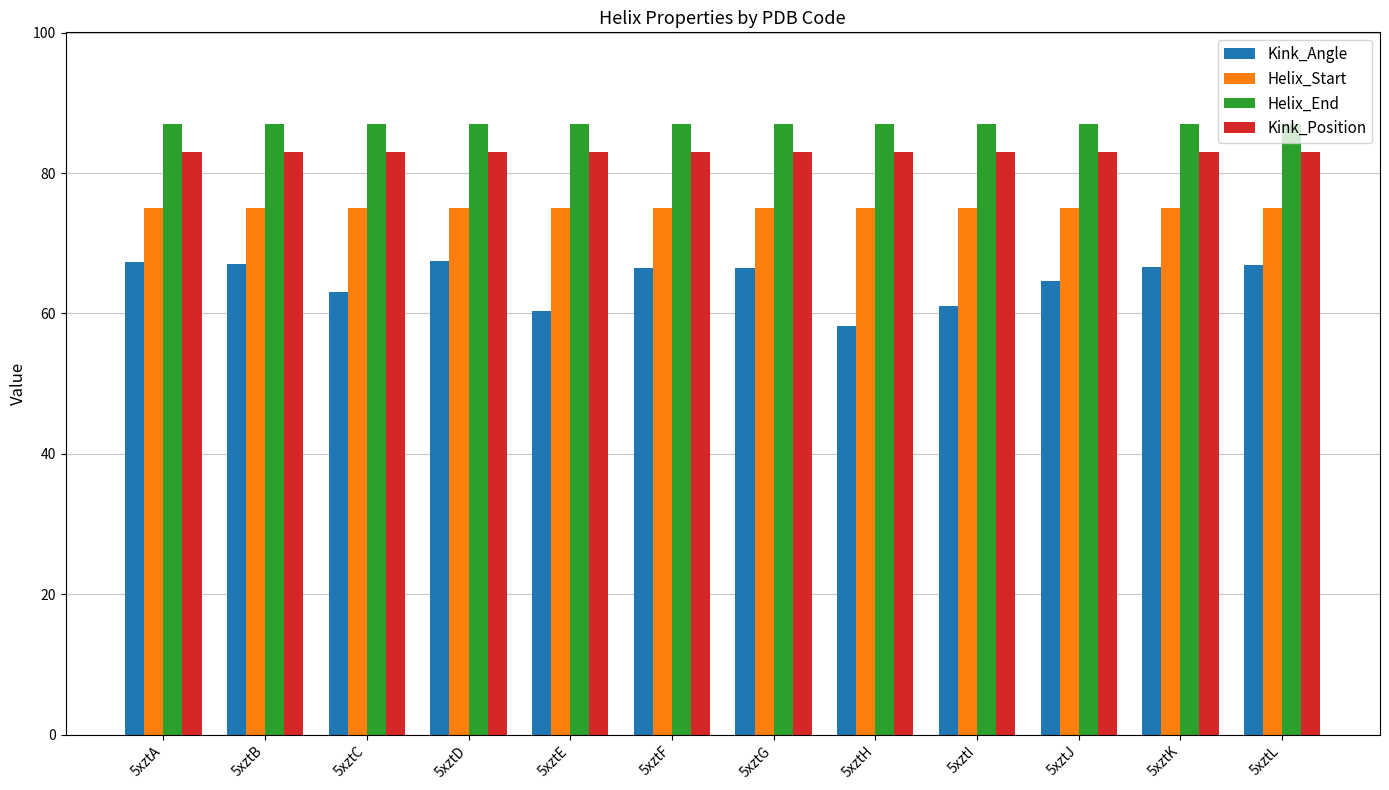

Is the value of Helix_Start at 5xztD greater than the value of Helix_End at 5xztJ?

No